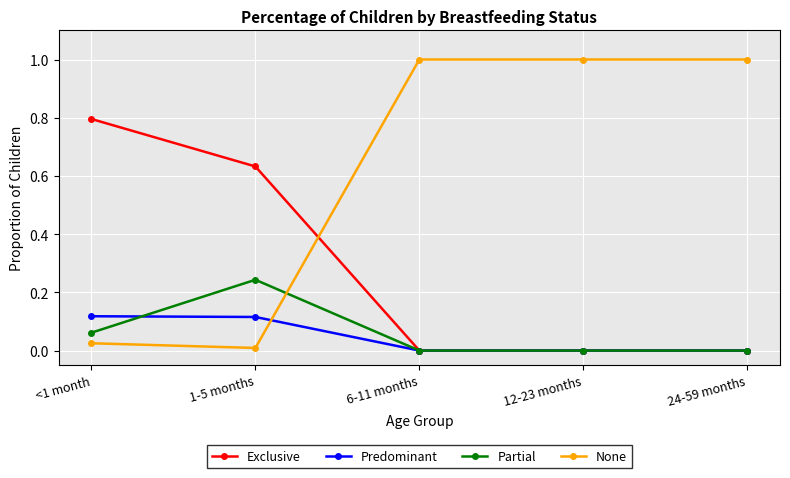

Where do Exclusive and None first cross each other?

1-5 months and 6-11 months